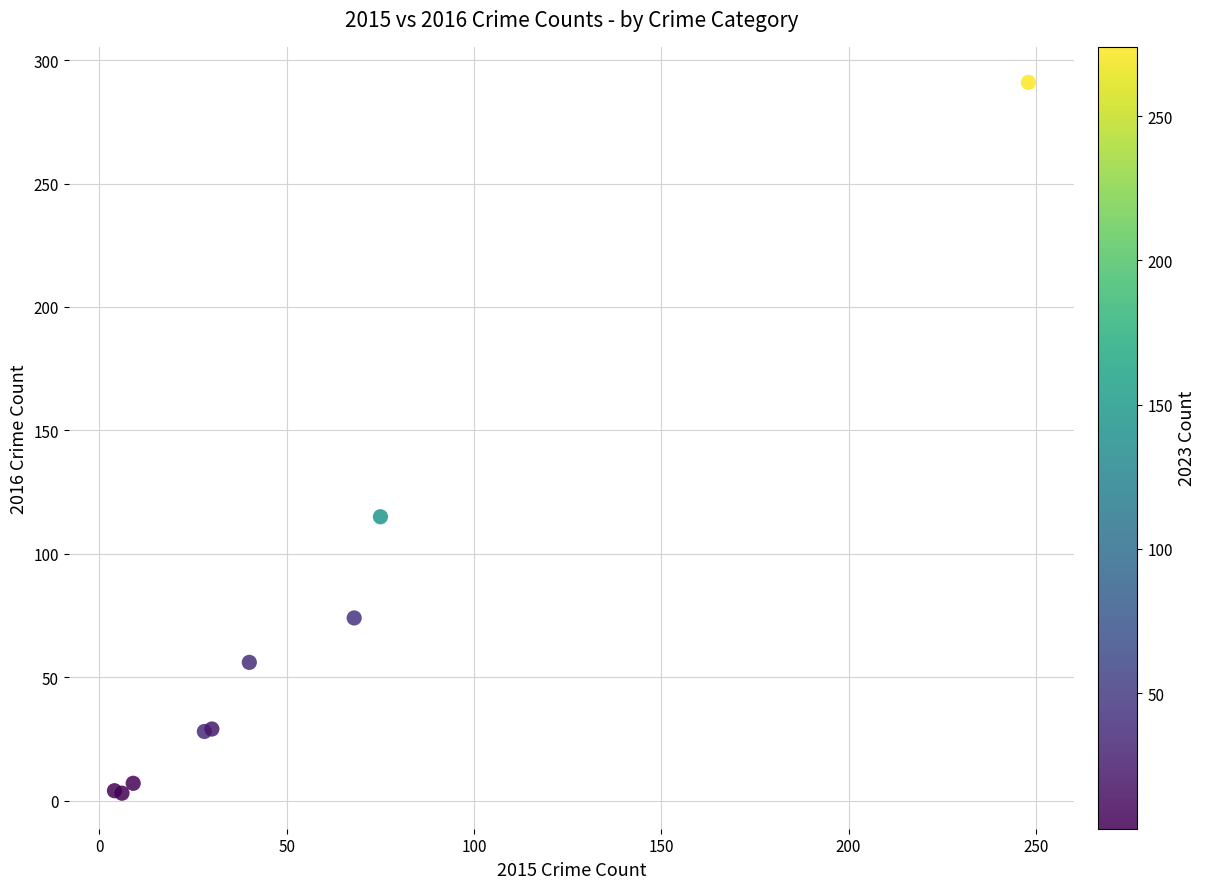

What Y value in the scatter plot is closest to 147?

115